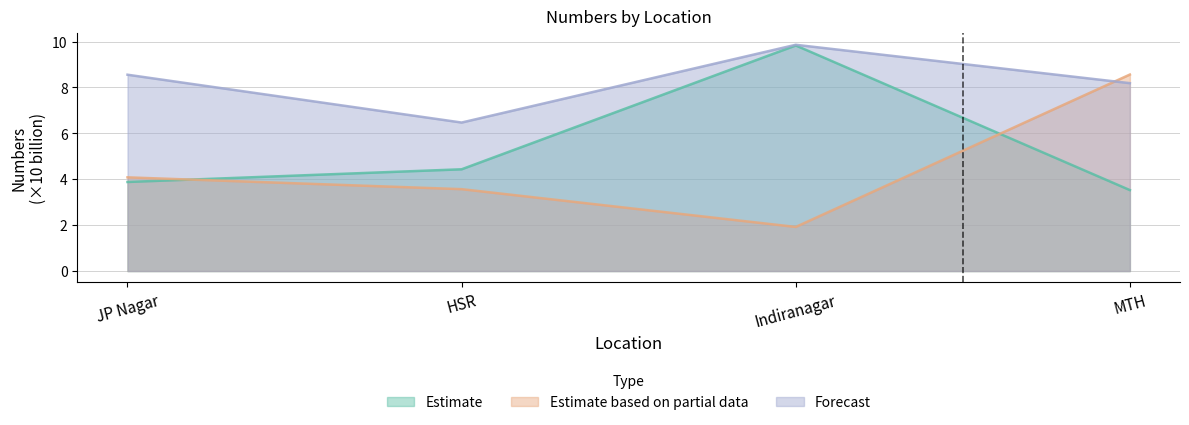

Does the chart display data point markers on the line(s)?

No